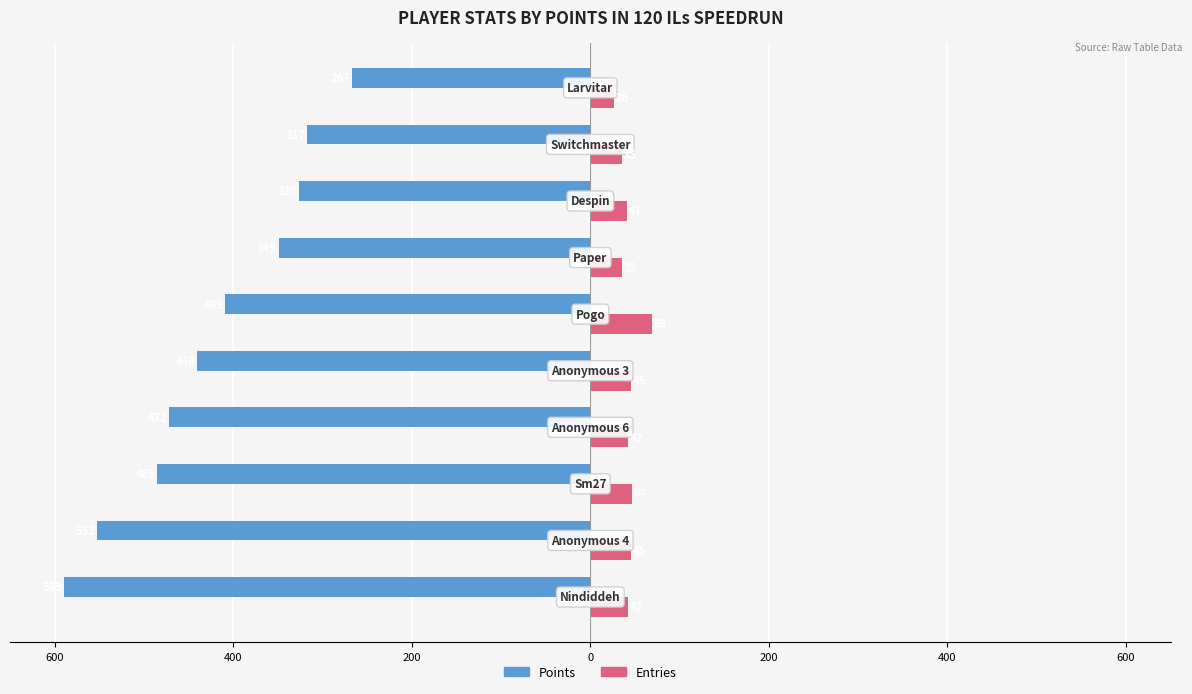

What are all the series names shown in the legend?

Points, Entries